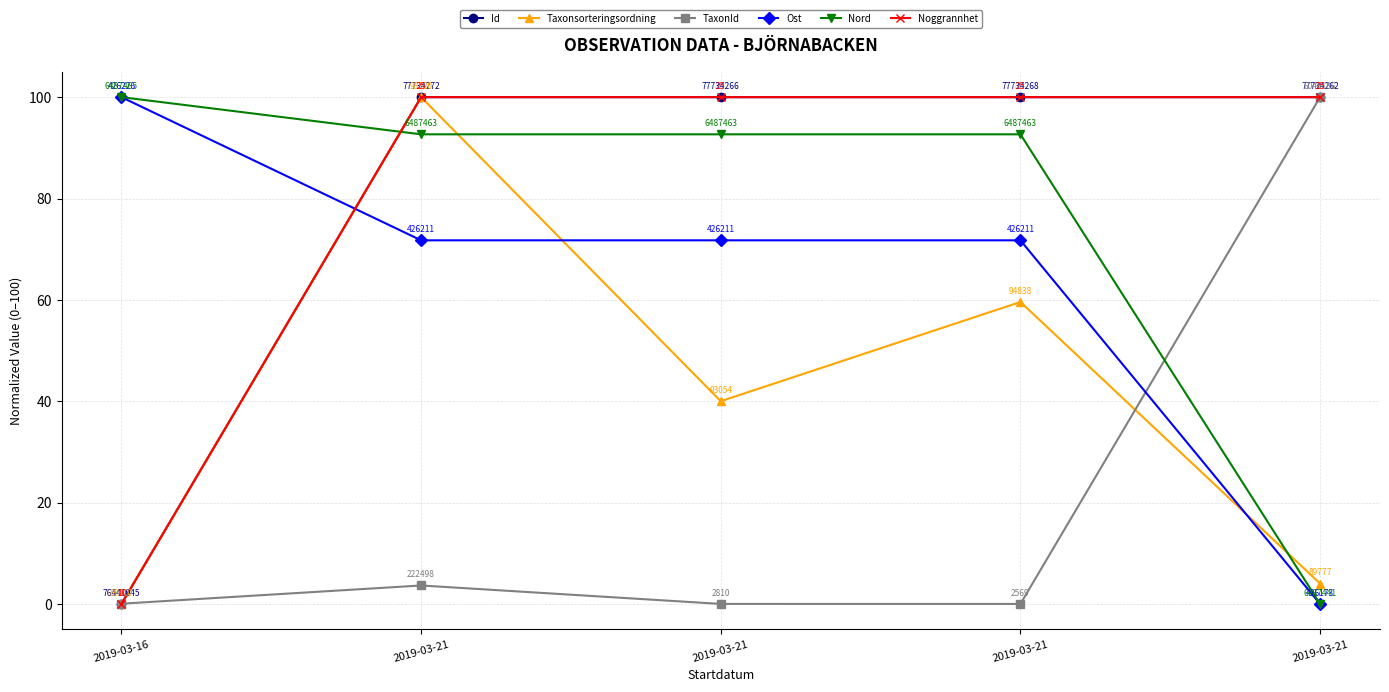

At 2019-03-21, list the series in order from smallest to largest.

TaxonId, Ost, Nord, Id, Taxonsorteringsordning, Noggrannhet